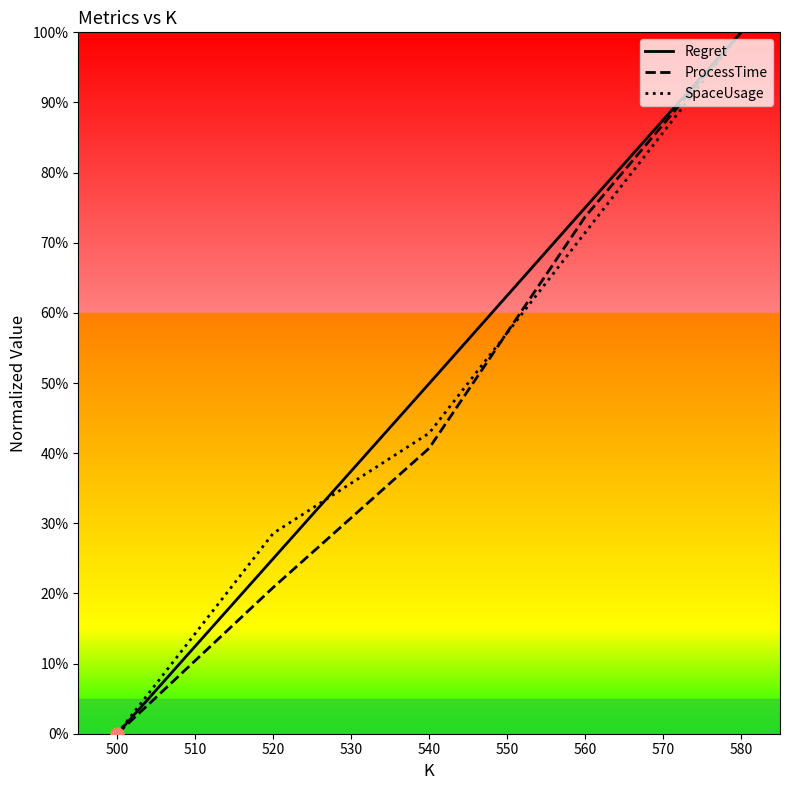

What is the total value across all series at 520?

0.7